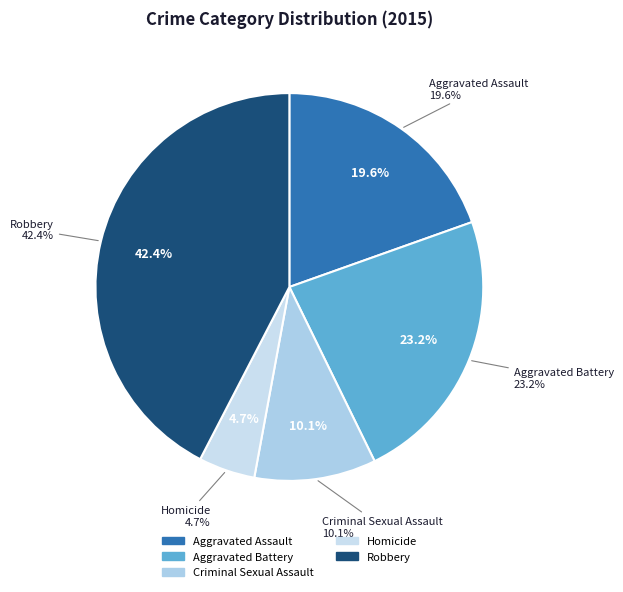

Does Criminal Sexual Assault account for over 50% of the chart?

No